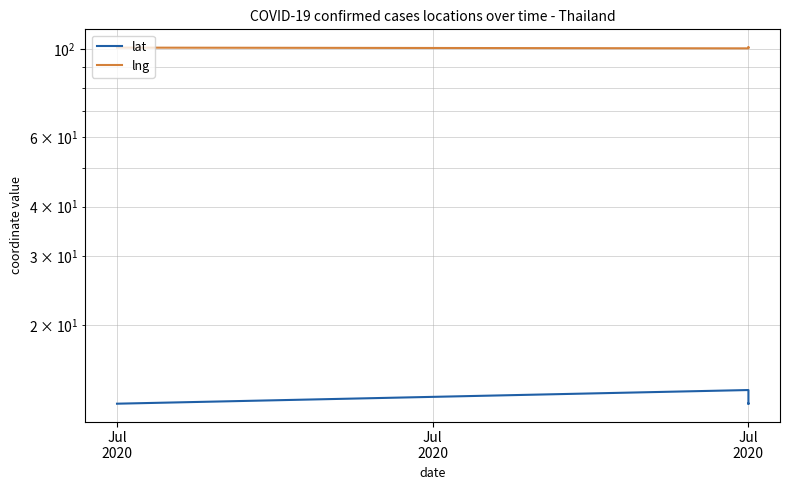

What is the difference between the highest and lowest values at Jul 2020?

88.3